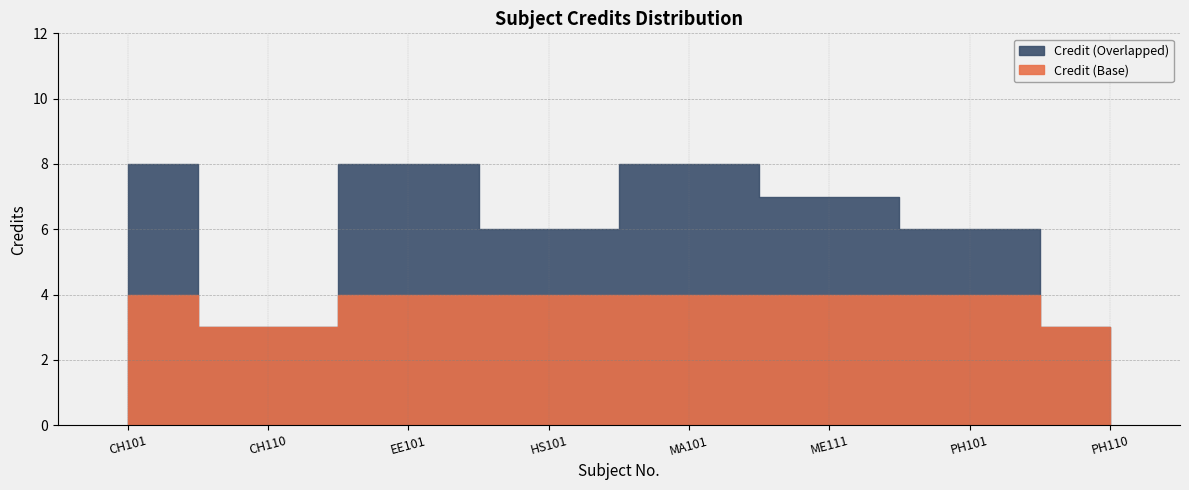

Which has a higher value, PH101 or MA101?

MA101